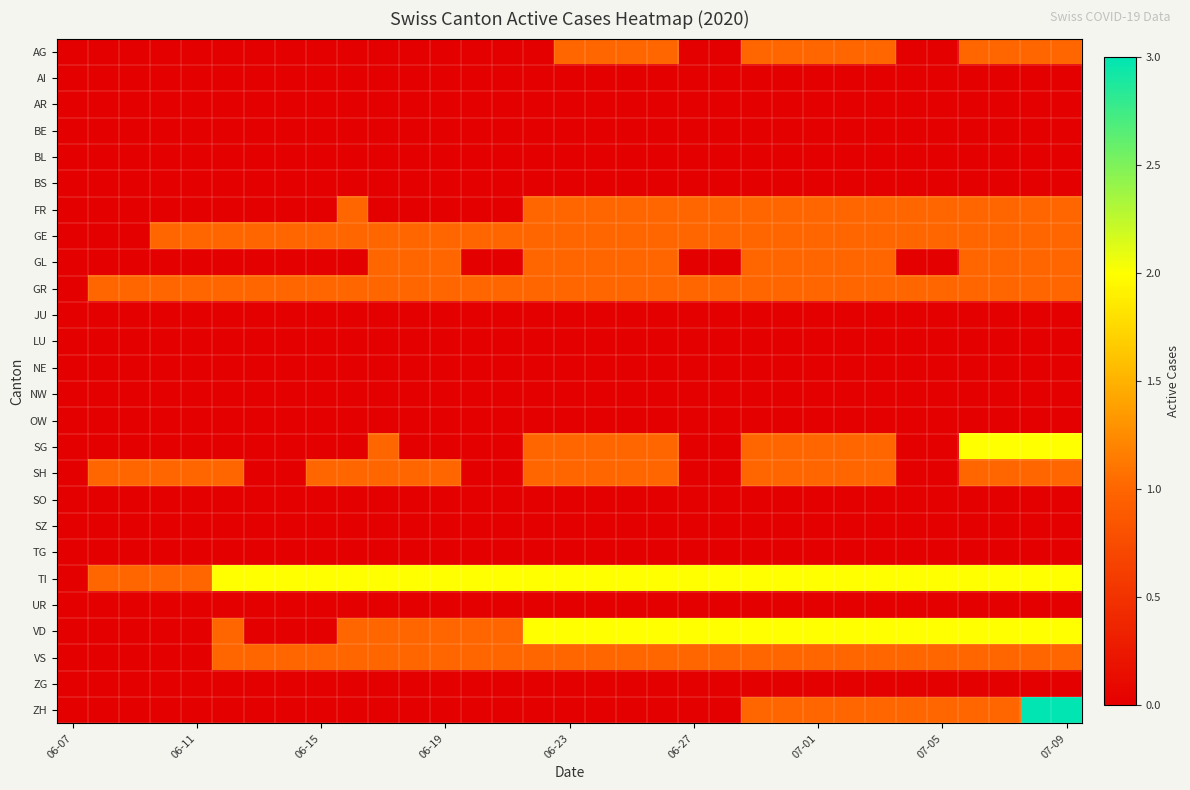

Reading left to right, list all the values displayed in this chart.

AG: 0	0	0	0	0	0	0	0	0	0	0	0	0	0	0	0	1	1	1	1	0	0	1	1	1	1	1	0	0	1	1	1	1
AI: 0	0	0	0	0	0	0	0	0	0	0	0	0	0	0	0	0	0	0	0	0	0	0	0	0	0	0	0	0	0	0	0	0
AR: 0	0	0	0	0	0	0	0	0	0	0	0	0	0	0	0	0	0	0	0	0	0	0	0	0	0	0	0	0	0	0	0	0
BE: 0	0	0	0	0	0	0	0	0	0	0	0	0	0	0	0	0	0	0	0	0	0	0	0	0	0	0	0	0	0	0	0	0
BL: 0	0	0	0	0	0	0	0	0	0	0	0	0	0	0	0	0	0	0	0	0	0	0	0	0	0	0	0	0	0	0	0	0
BS: 0	0	0	0	0	0	0	0	0	0	0	0	0	0	0	0	0	0	0	0	0	0	0	0	0	0	0	0	0	0	0	0	0
FR: 0	0	0	0	0	0	0	0	0	1	0	0	0	0	0	1	1	1	1	1	1	1	1	1	1	1	1	1	1	1	1	1	1
GE: 0	0	0	1	1	1	1	1	1	1	1	1	1	1	1	1	1	1	1	1	1	1	1	1	1	1	1	1	1	1	1	1	1
GL: 0	0	0	0	0	0	0	0	0	0	1	1	1	0	0	1	1	1	1	1	0	0	1	1	1	1	1	0	0	1	1	1	1
GR: 0	1	1	1	1	1	1	1	1	1	1	1	1	1	1	1	1	1	1	1	1	1	1	1	1	1	1	1	1	1	1	1	1
JU: 0	0	0	0	0	0	0	0	0	0	0	0	0	0	0	0	0	0	0	0	0	0	0	0	0	0	0	0	0	0	0	0	0
LU: 0	0	0	0	0	0	0	0	0	0	0	0	0	0	0	0	0	0	0	0	0	0	0	0	0	0	0	0	0	0	0	0	0
NE: 0	0	0	0	0	0	0	0	0	0	0	0	0	0	0	0	0	0	0	0	0	0	0	0	0	0	0	0	0	0	0	0	0
NW: 0	0	0	0	0	0	0	0	0	0	0	0	0	0	0	0	0	0	0	0	0	0	0	0	0	0	0	0	0	0	0	0	0
OW: 0	0	0	0	0	0	0	0	0	0	0	0	0	0	0	0	0	0	0	0	0	0	0	0	0	0	0	0	0	0	0	0	0
SG: 0	0	0	0	0	0	0	0	0	0	1	0	0	0	0	1	1	1	1	1	0	0	1	1	1	1	1	0	0	2	2	2	2
SH: 0	1	1	1	1	1	0	0	1	1	1	1	1	0	0	1	1	1	1	1	0	0	1	1	1	1	1	0	0	1	1	1	1
SO: 0	0	0	0	0	0	0	0	0	0	0	0	0	0	0	0	0	0	0	0	0	0	0	0	0	0	0	0	0	0	0	0	0
SZ: 0	0	0	0	0	0	0	0	0	0	0	0	0	0	0	0	0	0	0	0	0	0	0	0	0	0	0	0	0	0	0	0	0
TG: 0	0	0	0	0	0	0	0	0	0	0	0	0	0	0	0	0	0	0	0	0	0	0	0	0	0	0	0	0	0	0	0	0
TI: 0	1	1	1	1	2	2	2	2	2	2	2	2	2	2	2	2	2	2	2	2	2	2	2	2	2	2	2	2	2	2	2	2
UR: 0	0	0	0	0	0	0	0	0	0	0	0	0	0	0	0	0	0	0	0	0	0	0	0	0	0	0	0	0	0	0	0	0
VD: 0	0	0	0	0	1	0	0	0	1	1	1	1	1	1	2	2	2	2	2	2	2	2	2	2	2	2	2	2	2	2	2	2
VS: 0	0	0	0	0	1	1	1	1	1	1	1	1	1	1	1	1	1	1	1	1	1	1	1	1	1	1	1	1	1	1	1	1
ZG: 0	0	0	0	0	0	0	0	0	0	0	0	0	0	0	0	0	0	0	0	0	0	0	0	0	0	0	0	0	0	0	0	0
ZH: 0	0	0	0	0	0	0	0	0	0	0	0	0	0	0	0	0	0	0	0	0	0	1	1	1	1	1	1	1	1	1	3	3